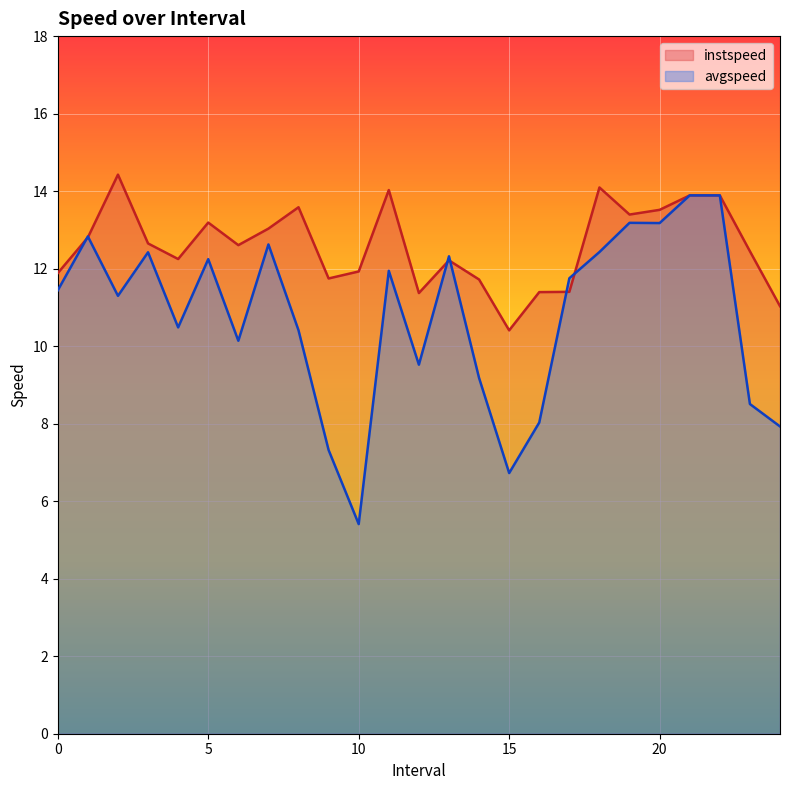

What is the spread (max minus min) of values at 5?

0.9